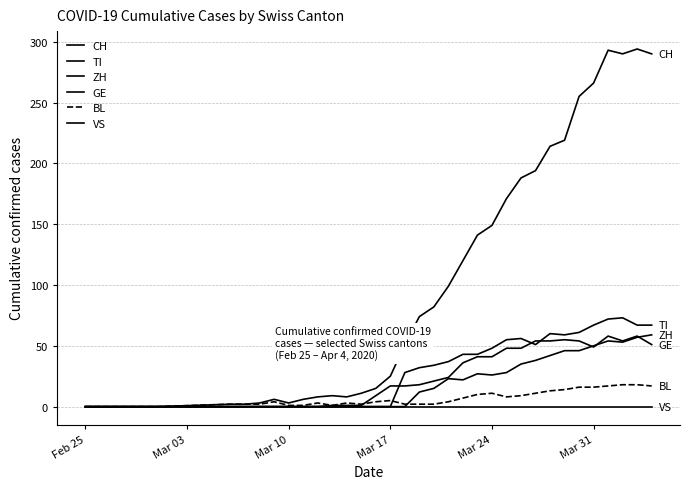

How many values in the TI series are below 28?

18